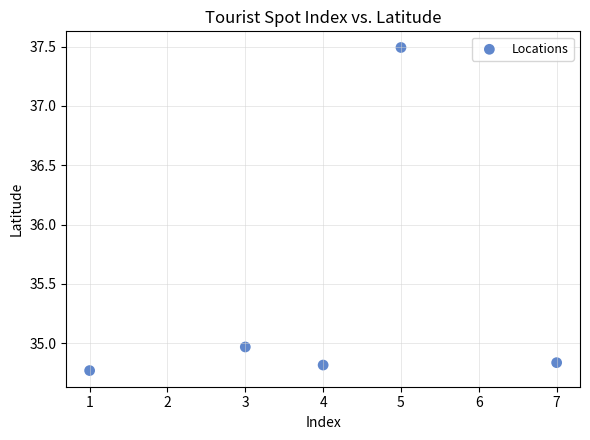

What is the average Y value?

35.4